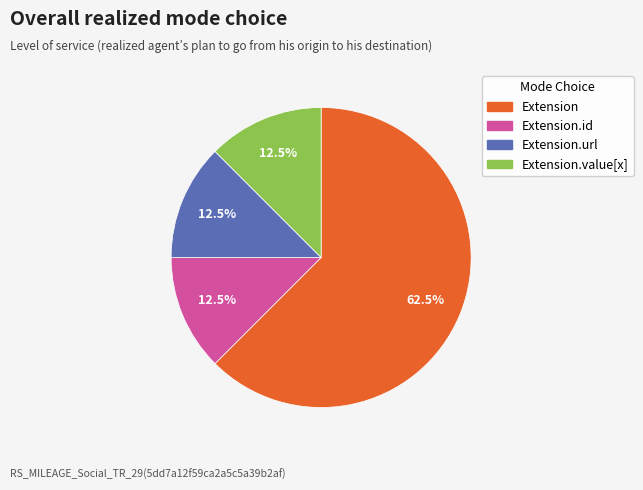

What is the largest slice in the pie chart?

Extension